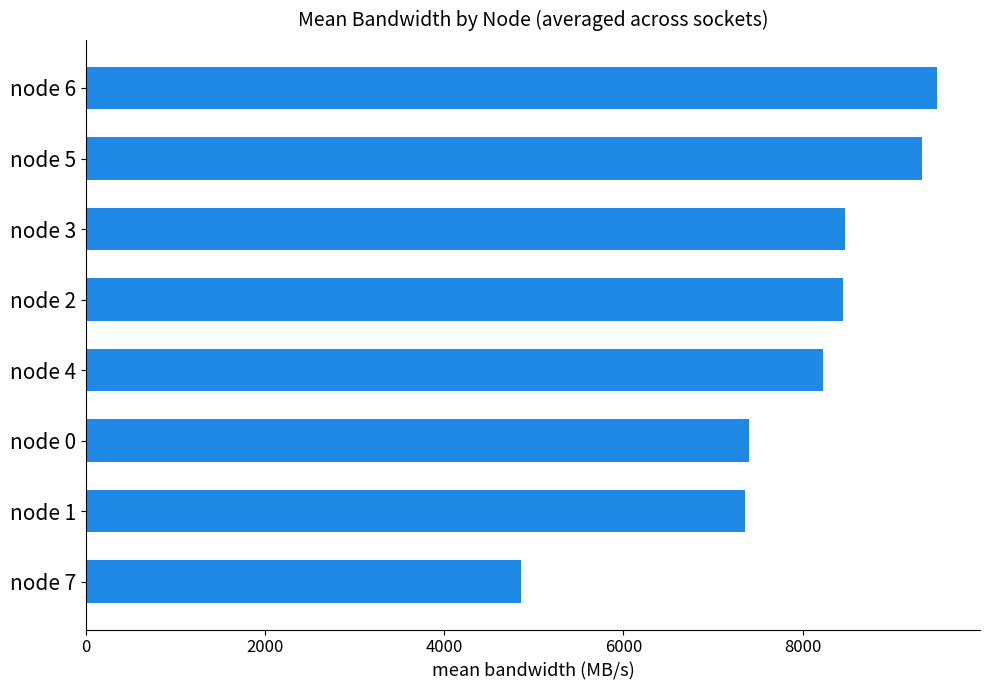

What is the approximate value at node 5?

9335.8